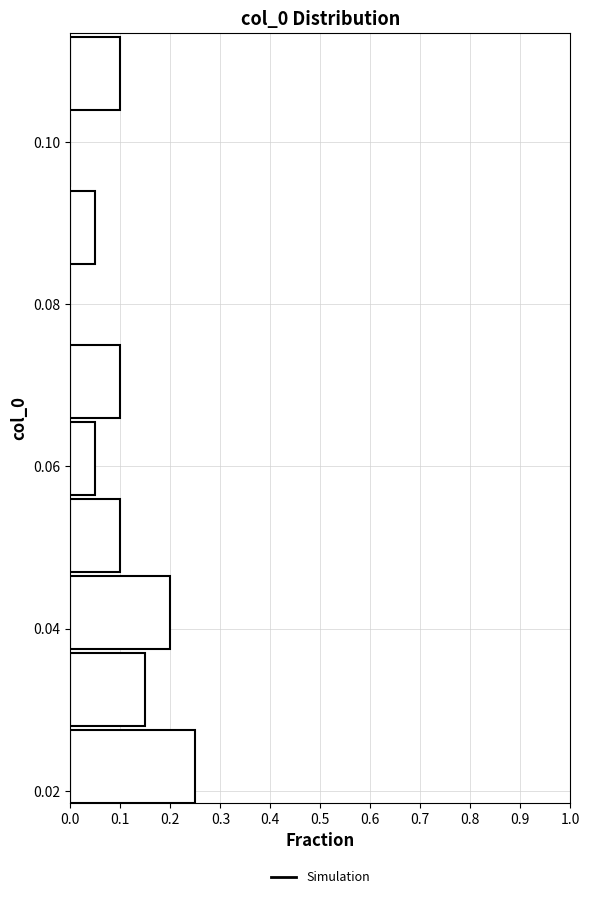

How long is the bar that spans 0.084 to 0.094 on the y-axis? Neither the bar edges nor the lengths are printed on the chart, so give them approximately, as read against the axes.

0.05